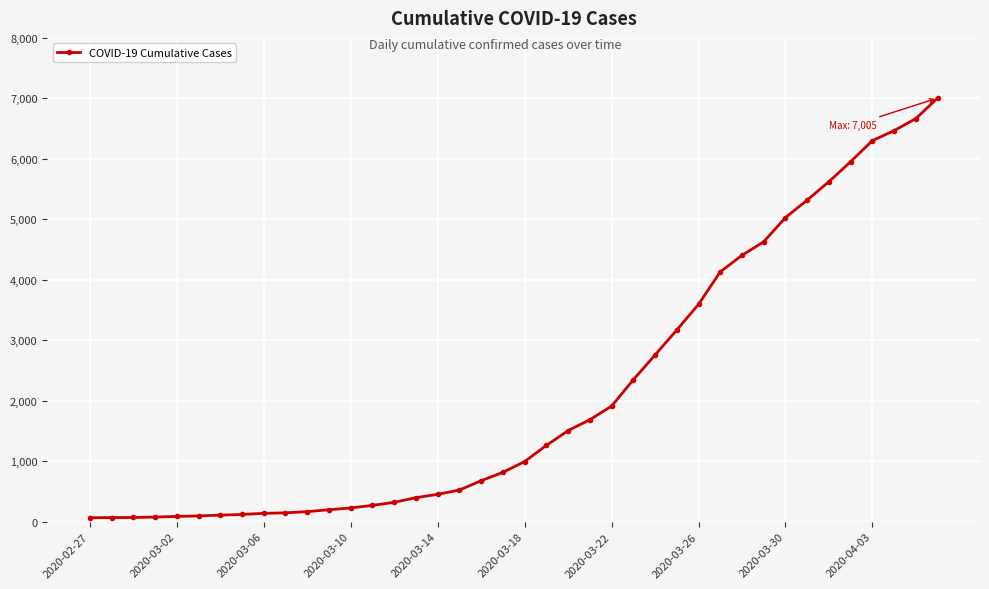

What is the average value?

2145